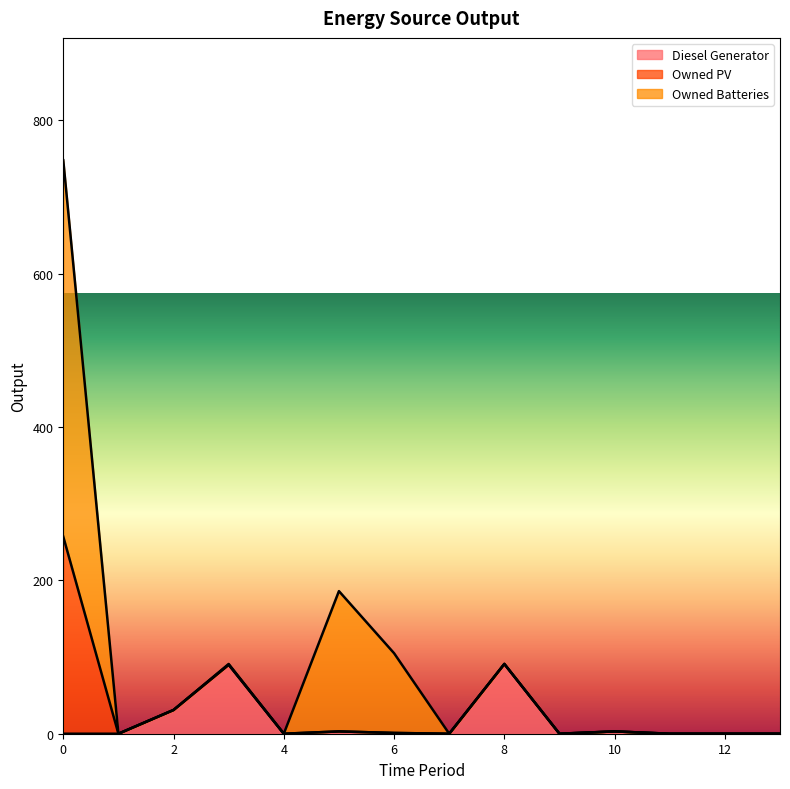

Which series has the largest total across all categories?

Owned Batteries